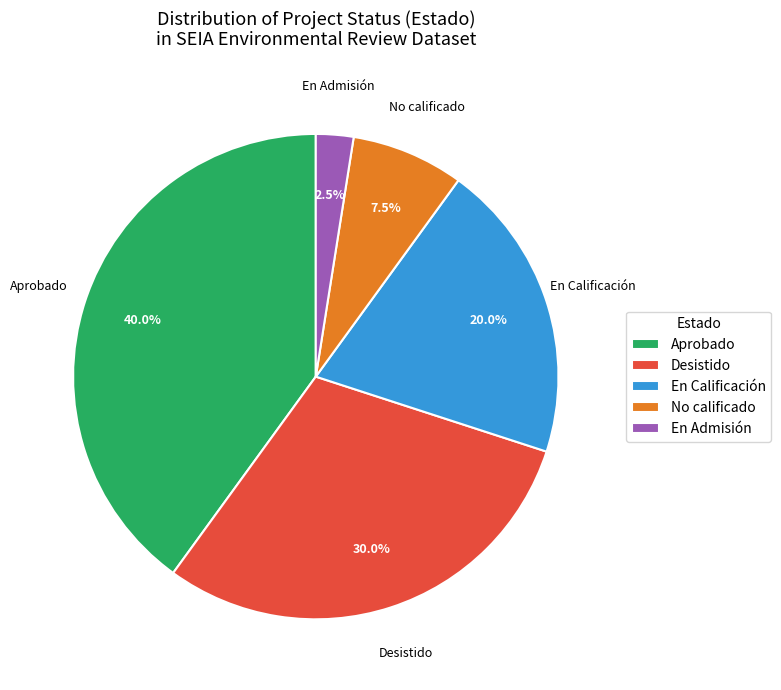

Do Desistido and No calificado together represent more than half of the pie?

No